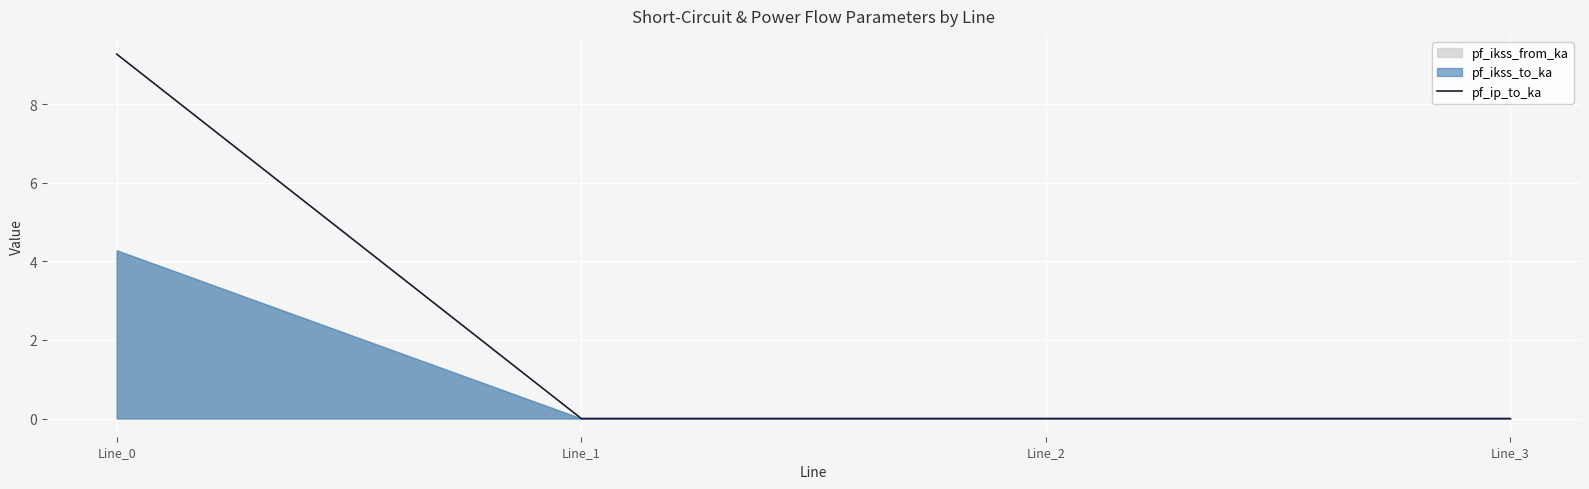

List the labels in order of value, largest first.

Line_0, Line_1, Line_2, Line_3